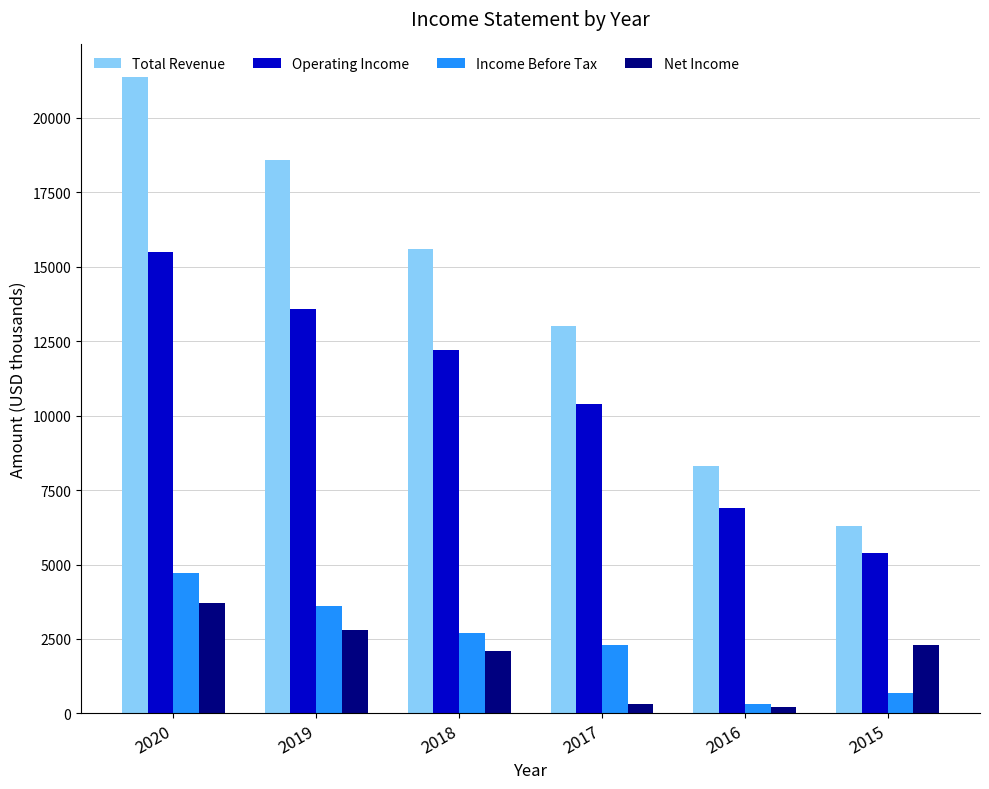

What is the minimum value for Total Revenue?

6300